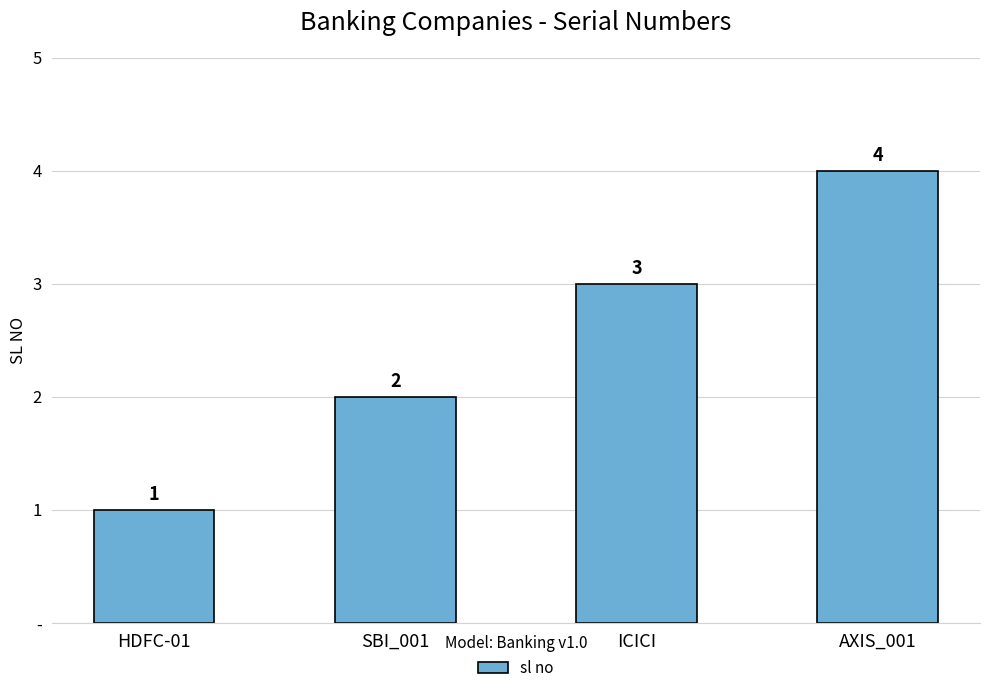

What is the value of the 4th bar from the left?

4